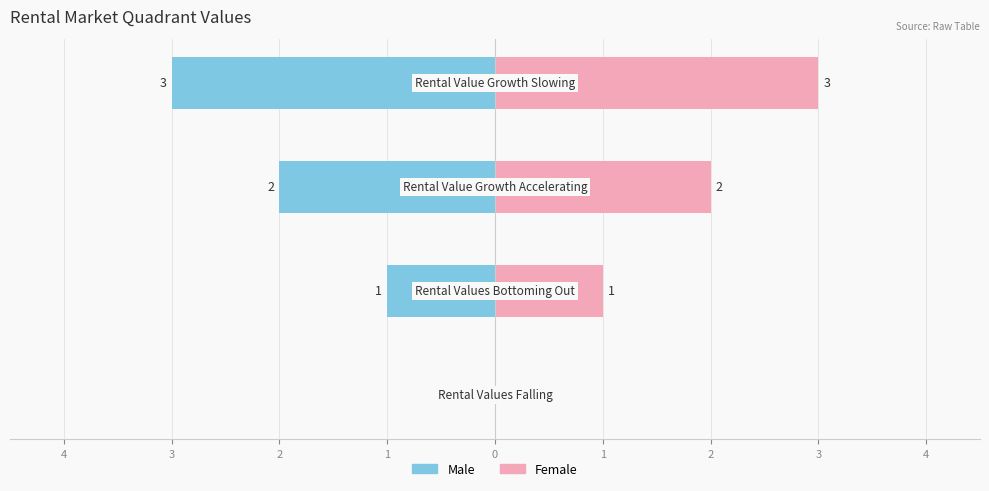

Rank the series by their average value, from highest to lowest.

Female, Male